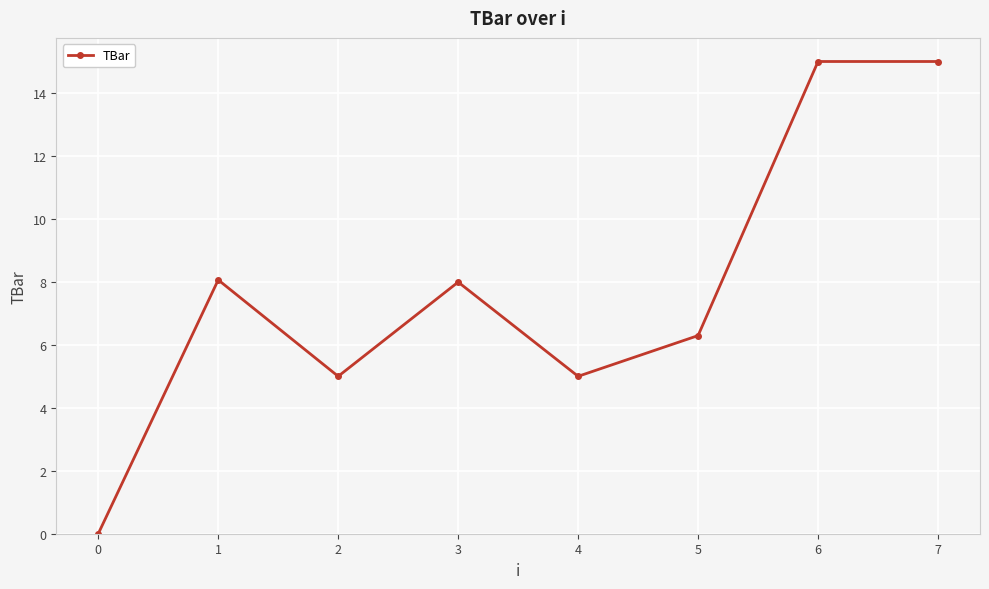

Reading left to right, extract all data points from this chart.

0=0.0	1=8.1	2=5.0	3=8.0	4=5.0	5=6.3	6=15.0	7=15.0